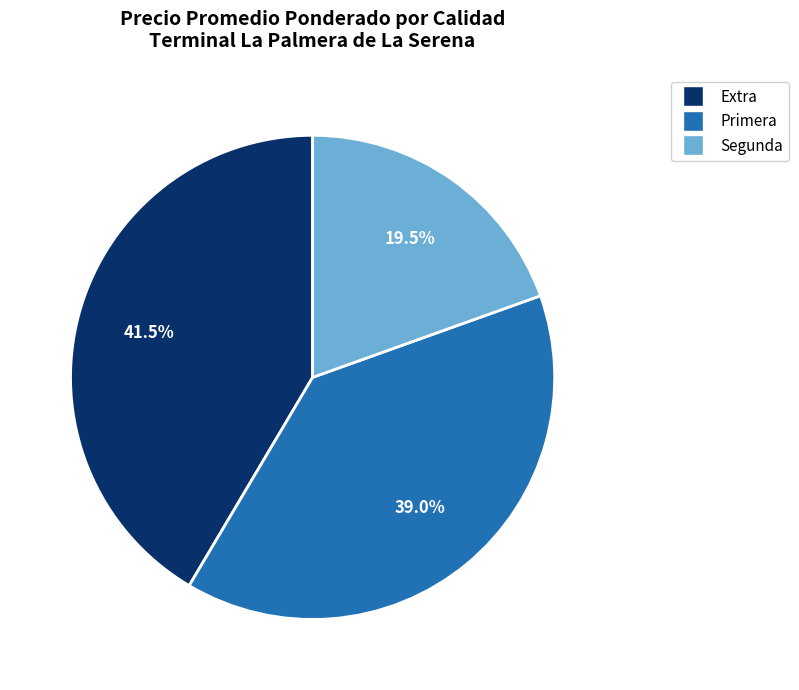

Between Segunda and Primera, which is larger?

Primera